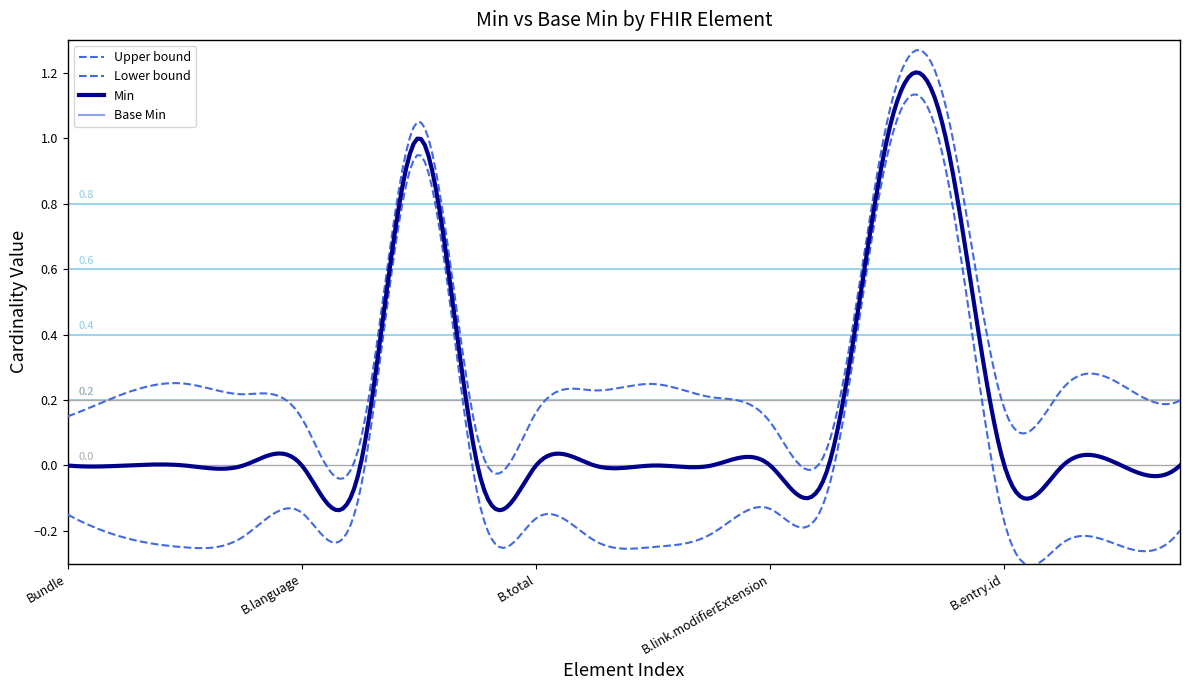

Does the chart have visible grid lines?

No